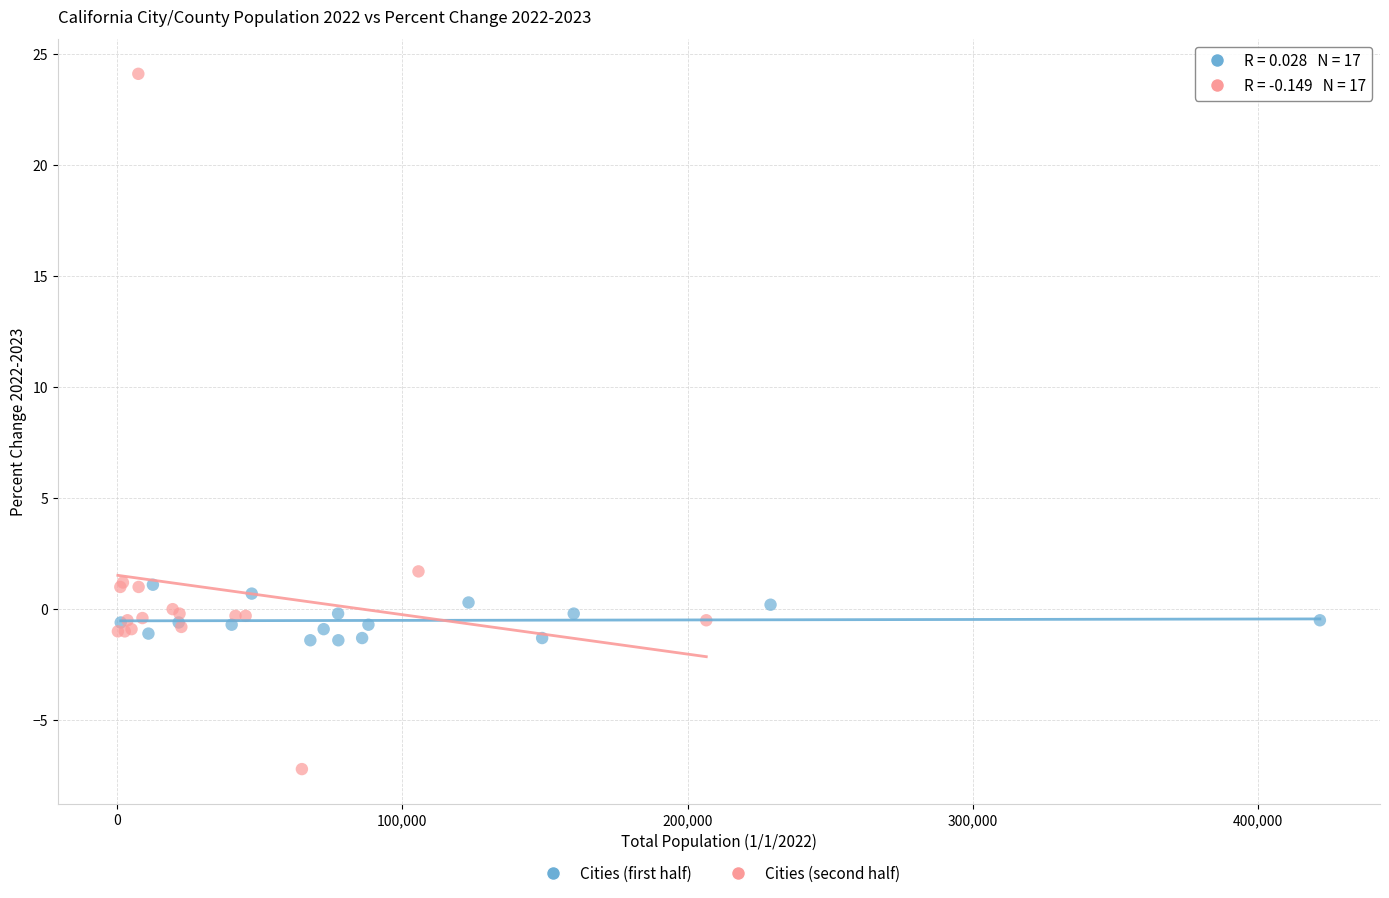

What are all the series names shown in the legend?

Cities (first half), Cities (second half)